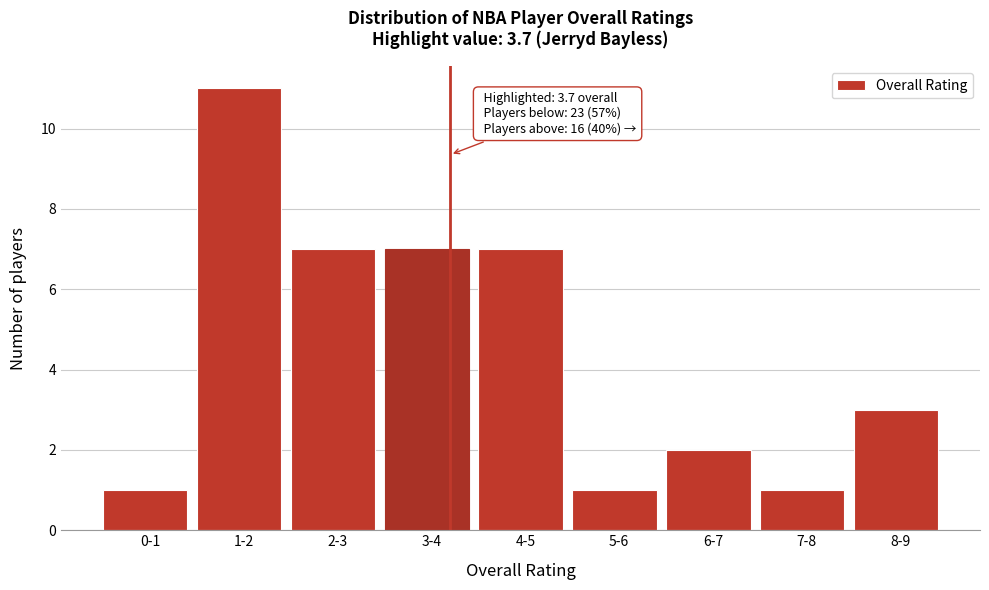

Reading left to right, extract all data points from this chart.

1	11	7	7	7	1	2	1	3